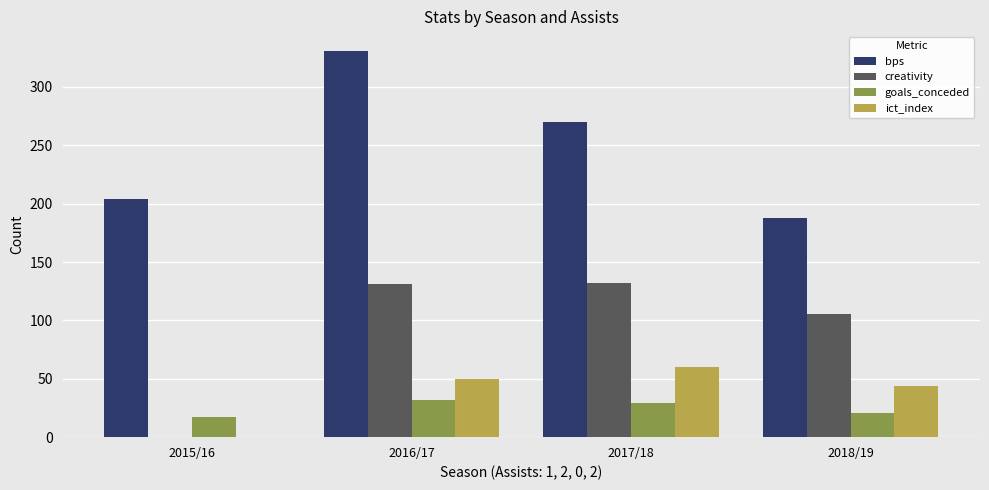

Which series changed the most between 2017/18 and 2018/19?

bps